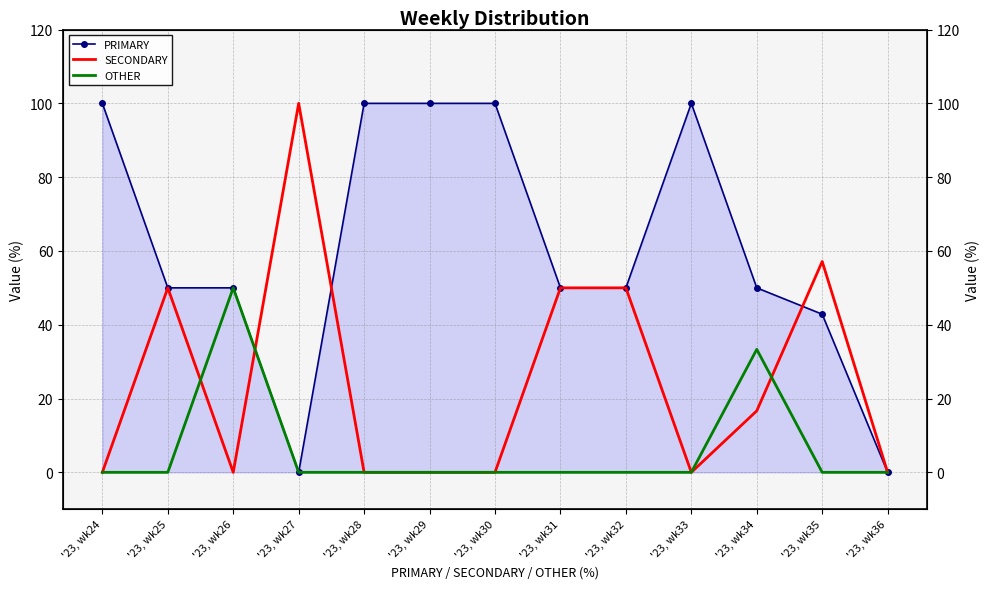

What is the greatest value displayed?

100.0